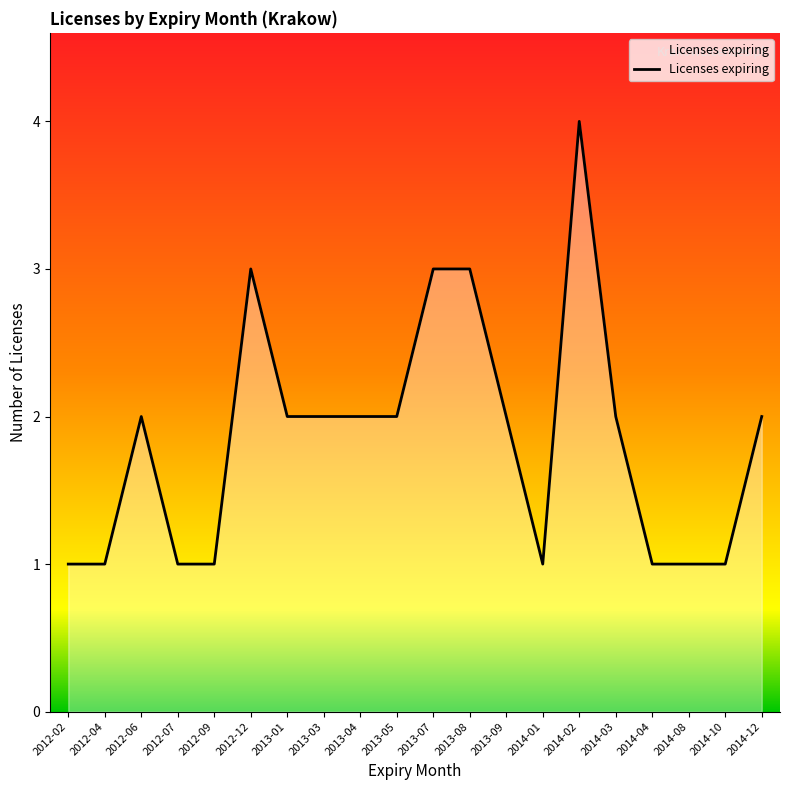

Which category has the highest value across all series?

2014-02